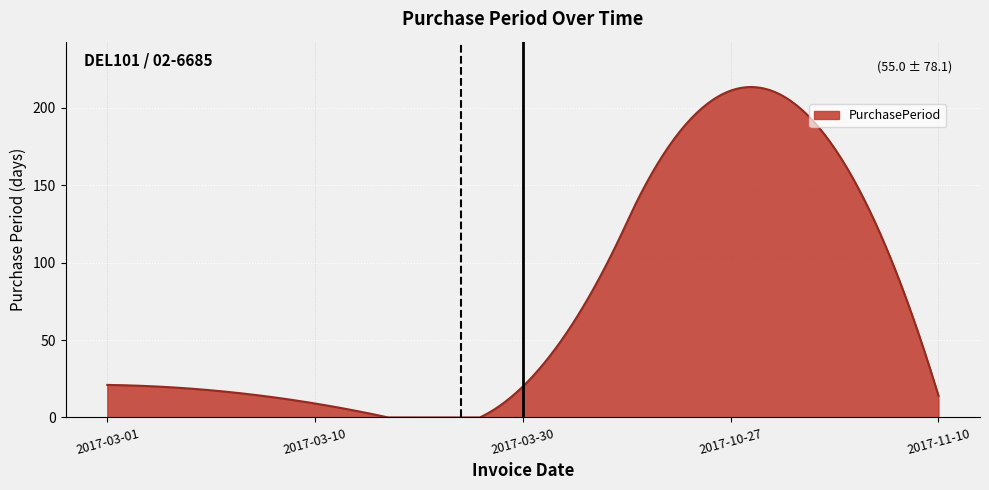

What is the difference between the maximum and minimum values?

213.3